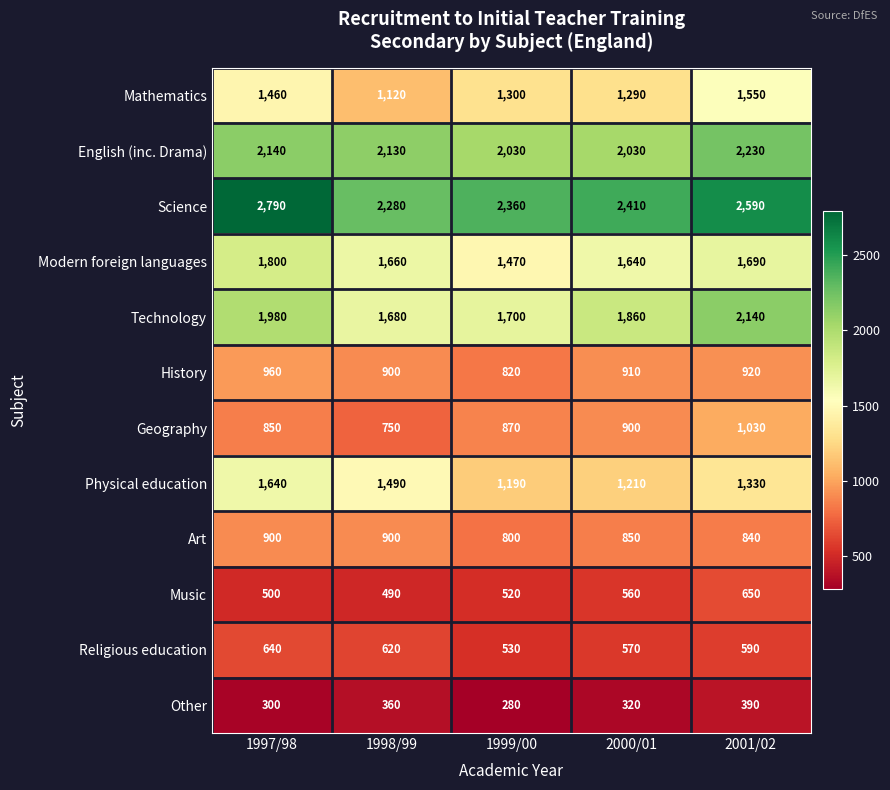

What is the greatest value displayed?

2790